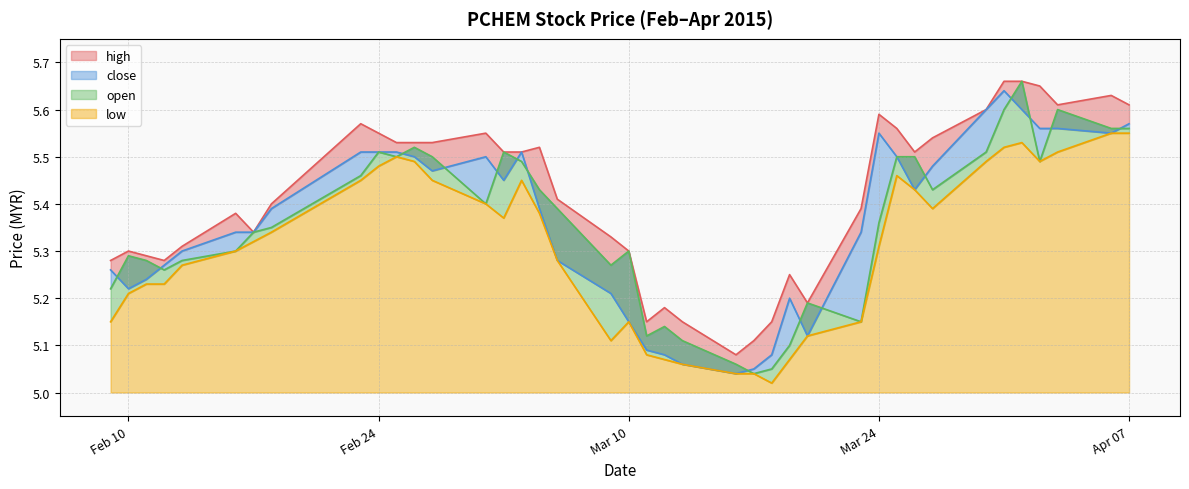

Is the value of open at 2015-03-27 greater than the value of close at 2015-02-12?

Yes